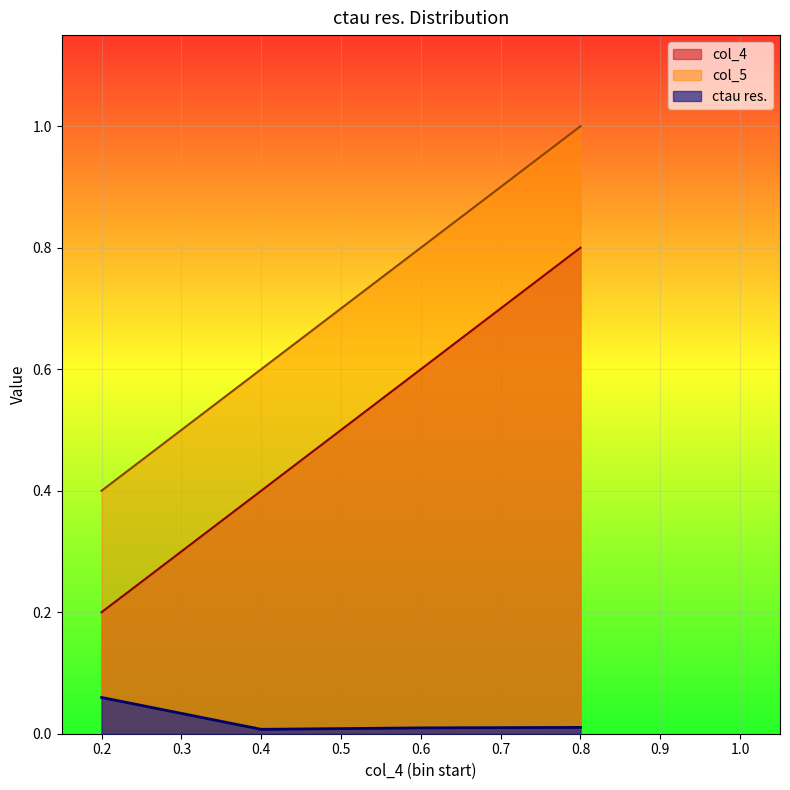

How many interior local valleys does the ctau res. series have?

1